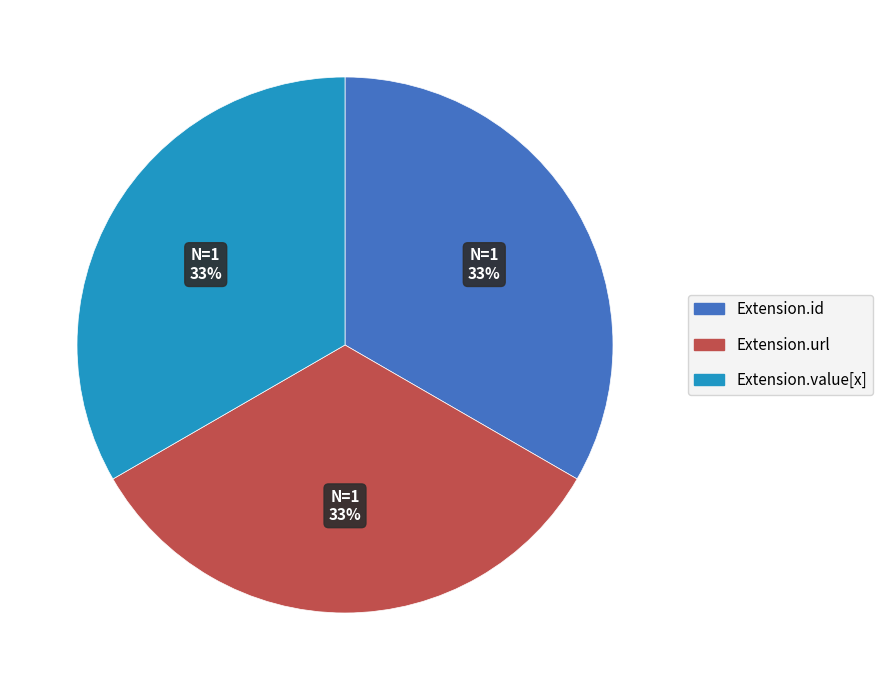

To the nearest percent, what is the average slice percentage?

33%